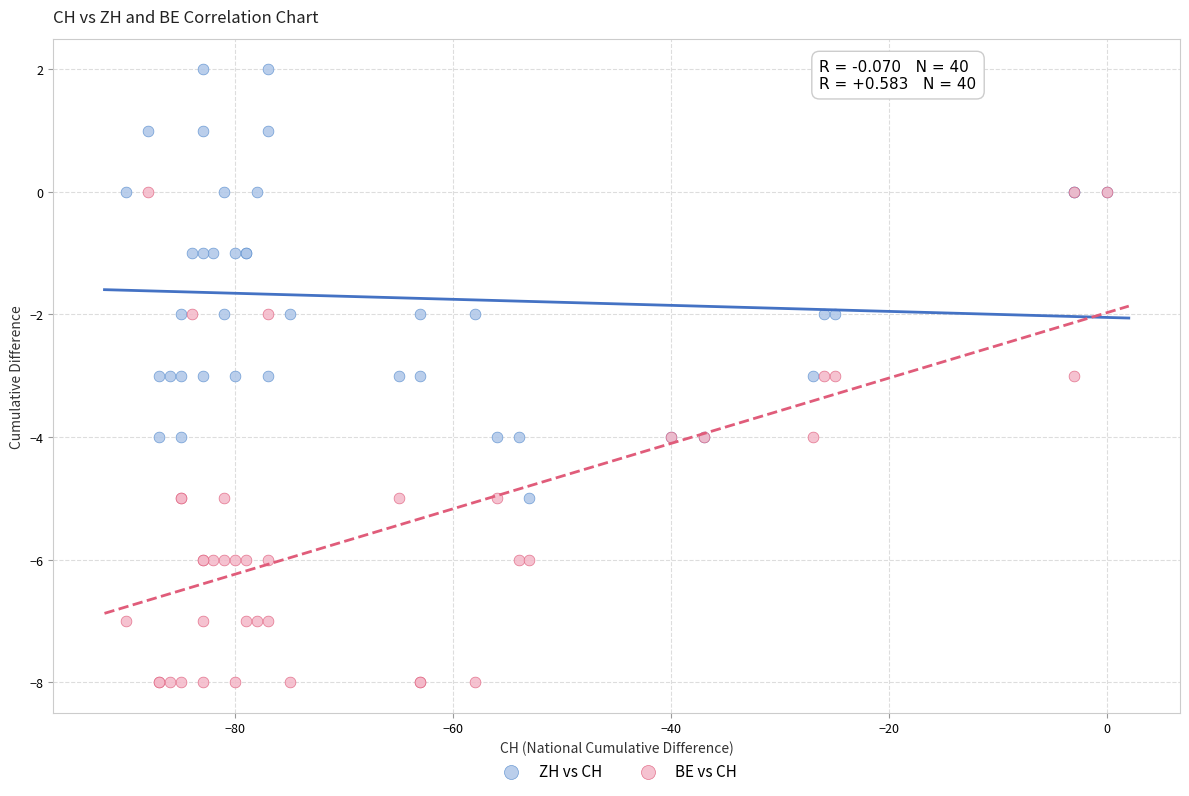

Which series reaches the minimum Y coordinate?

BE vs CH